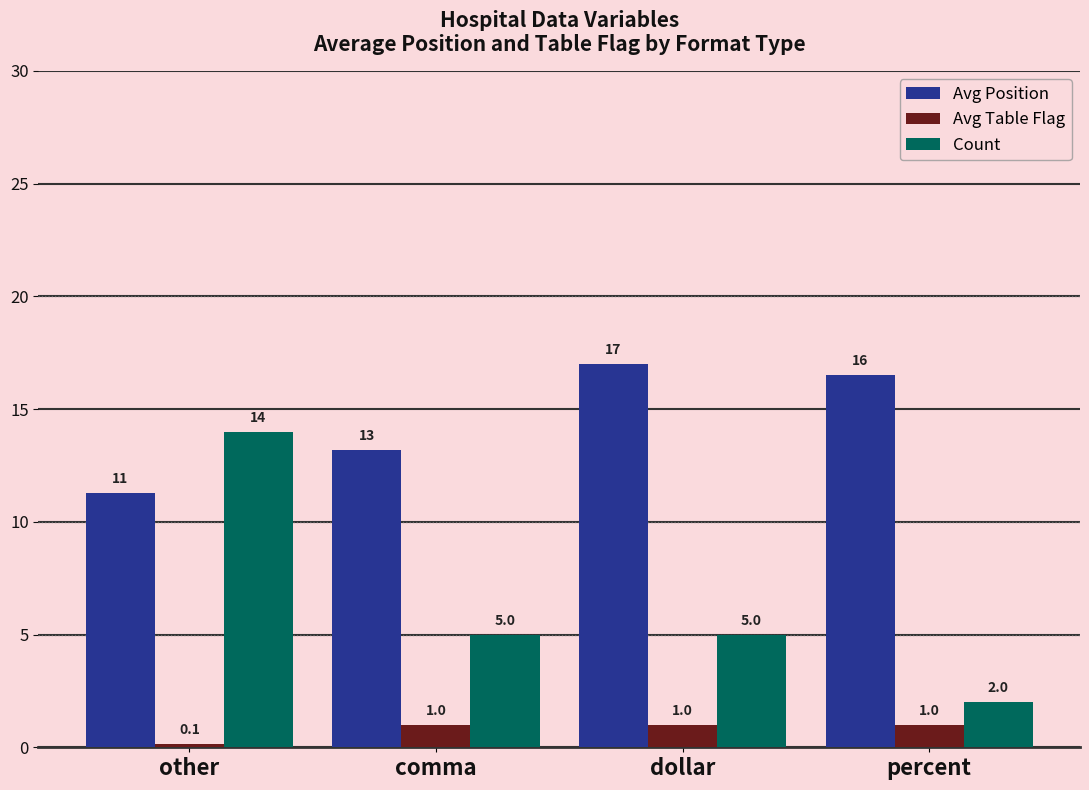

Are the bars grouped side by side (vs. stacked)?

Yes